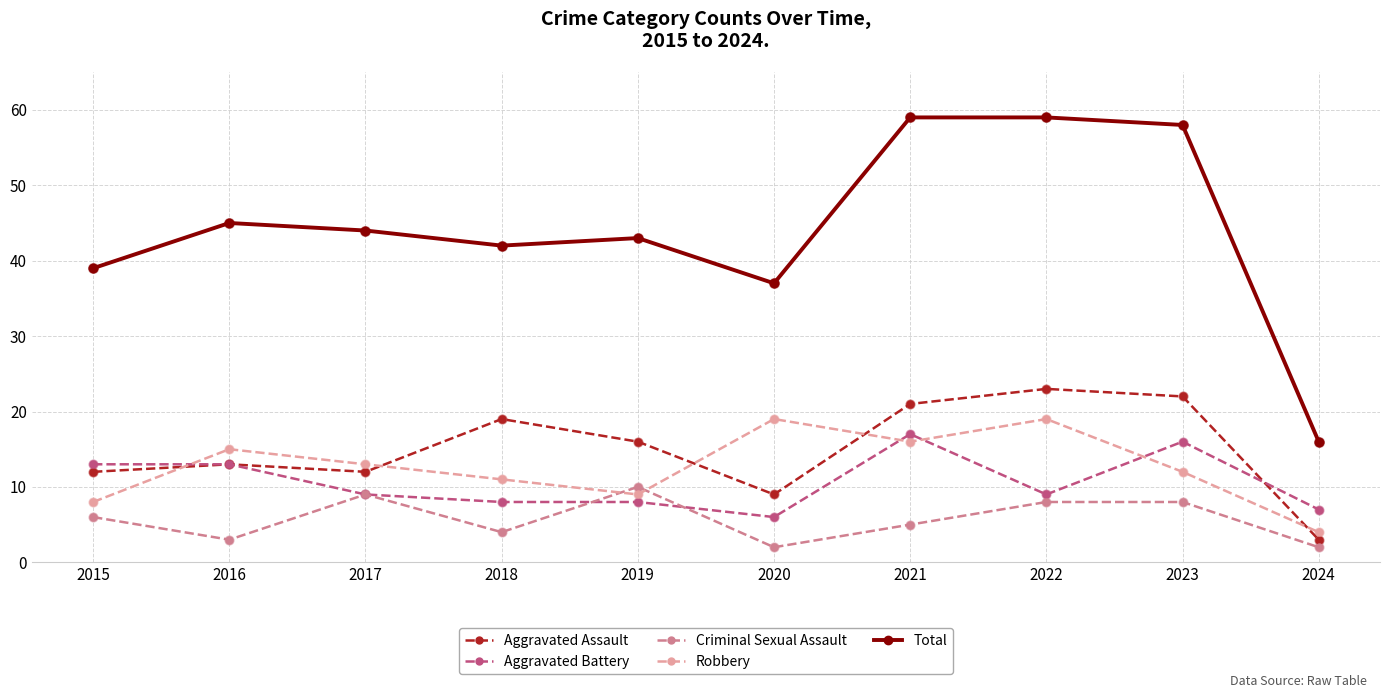

What is the spread (max minus min) of values at 2020?

35